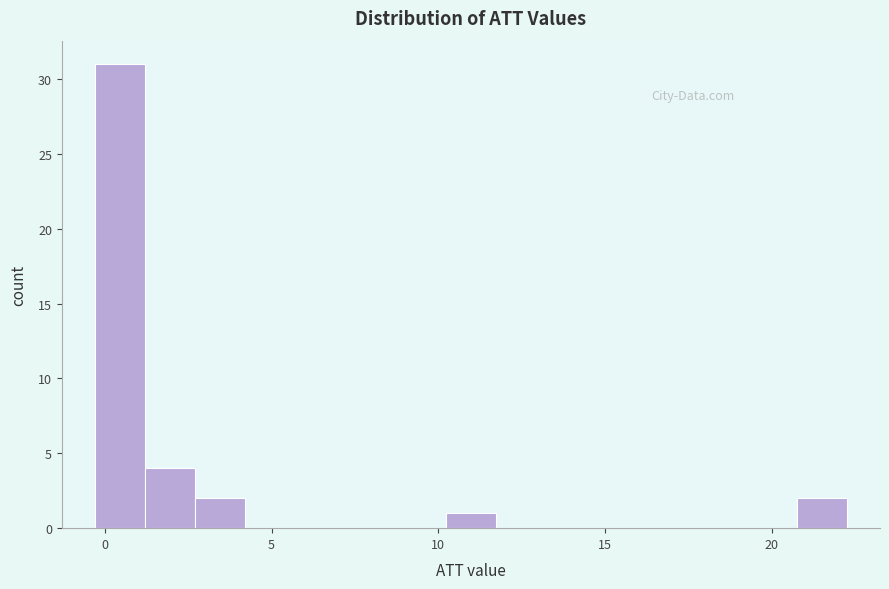

Around what value on the x-axis is the tallest bar? Give the approximate position of its centre, as read against the axis.

0.5